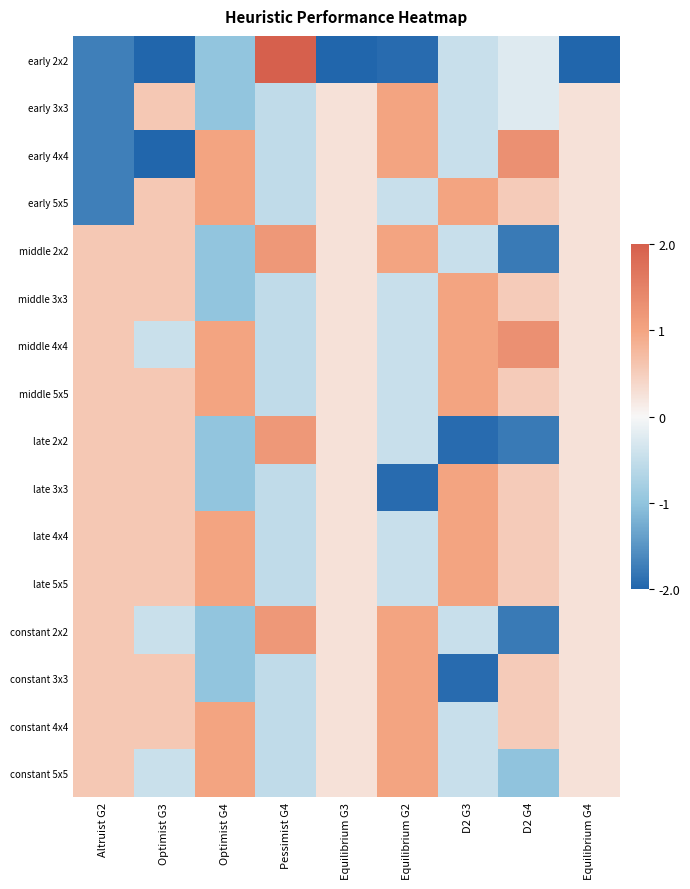

Which series has the widest spread of values?

early 2x2